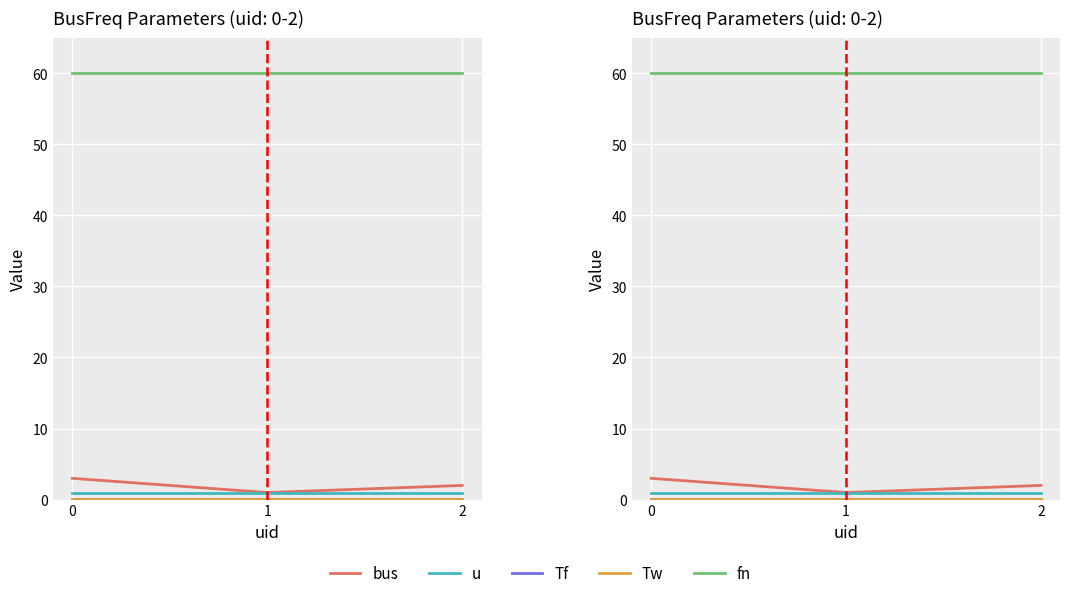

What is the value of the u point at the 2nd from the left?

1.0